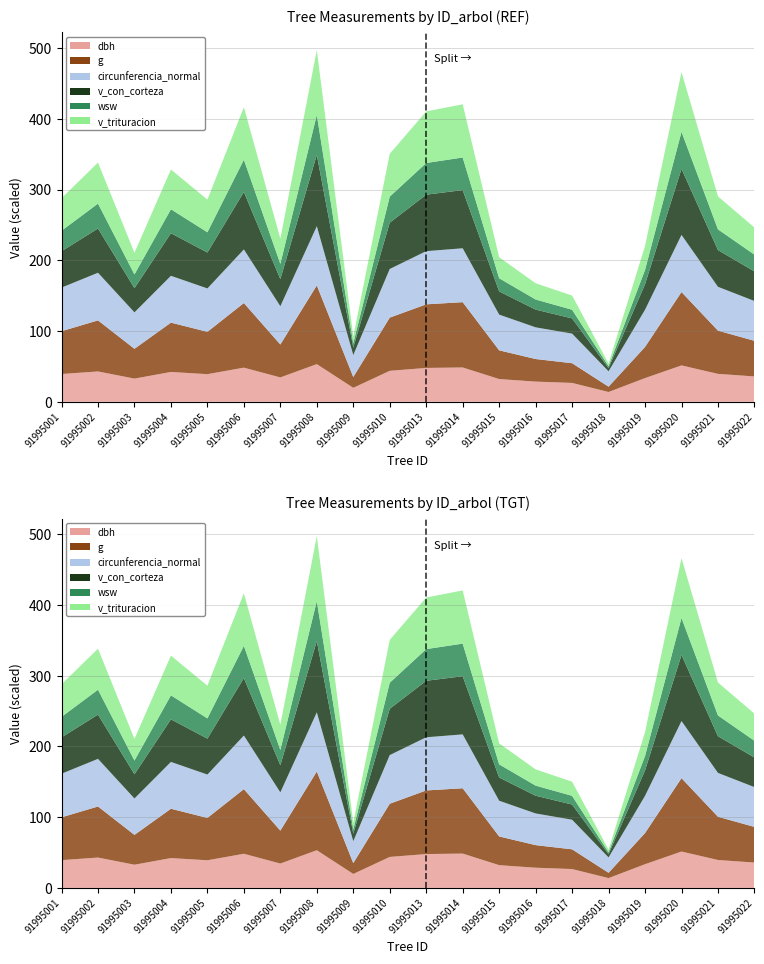

True or false: v_con_corteza has a value of 329.2 at 91995020.

True